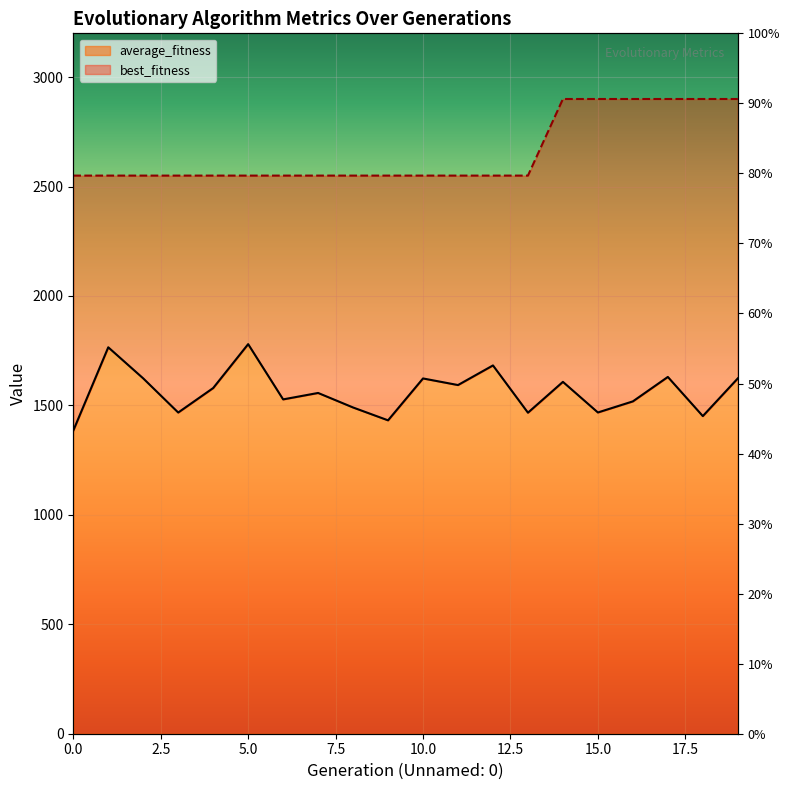

Between 13 and 4, which is larger?

4